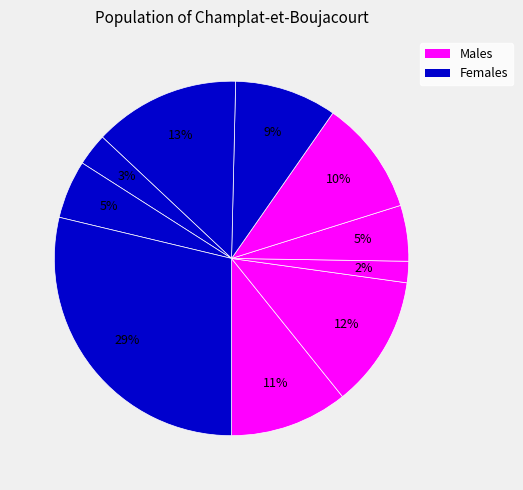

Count the number of slices in the pie.

10